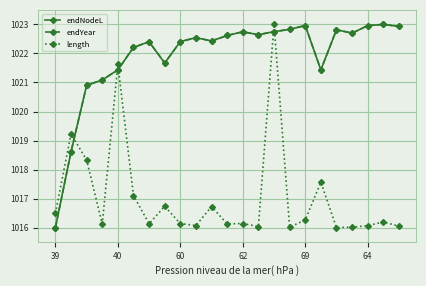

What is the highest value of the length series?

1023.0